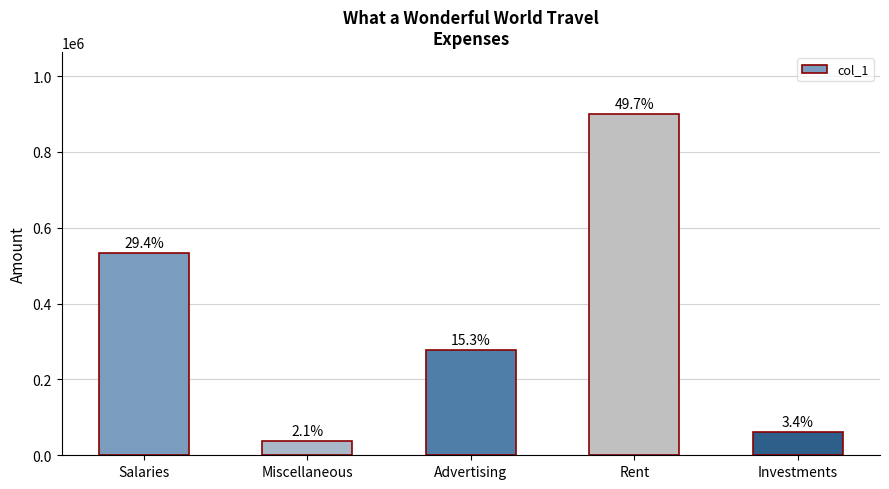

How many bars are there in total?

5